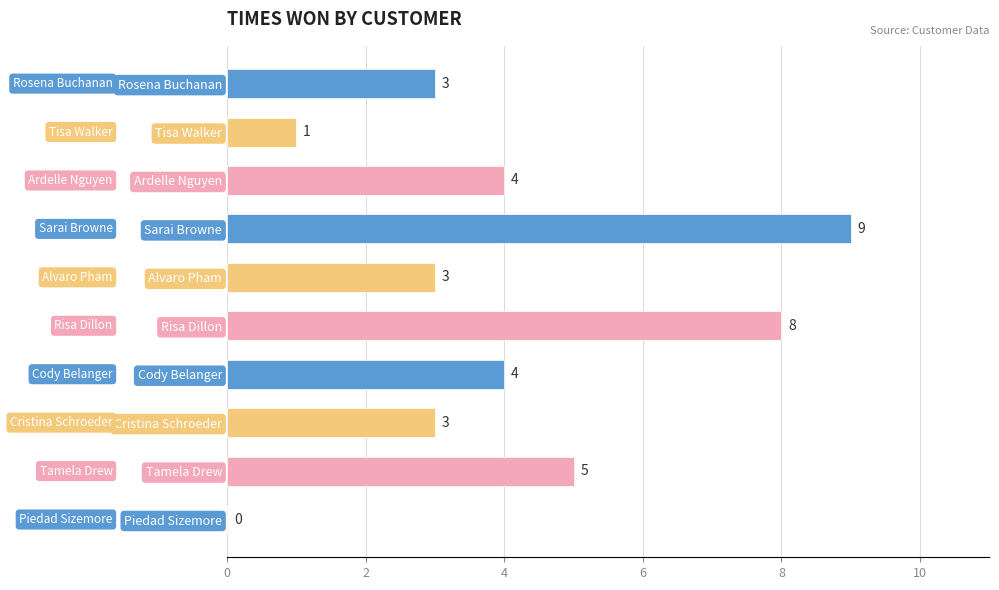

Approximately how many times larger is the value at Cristina Schroeder compared to Tamela Drew?

0.6